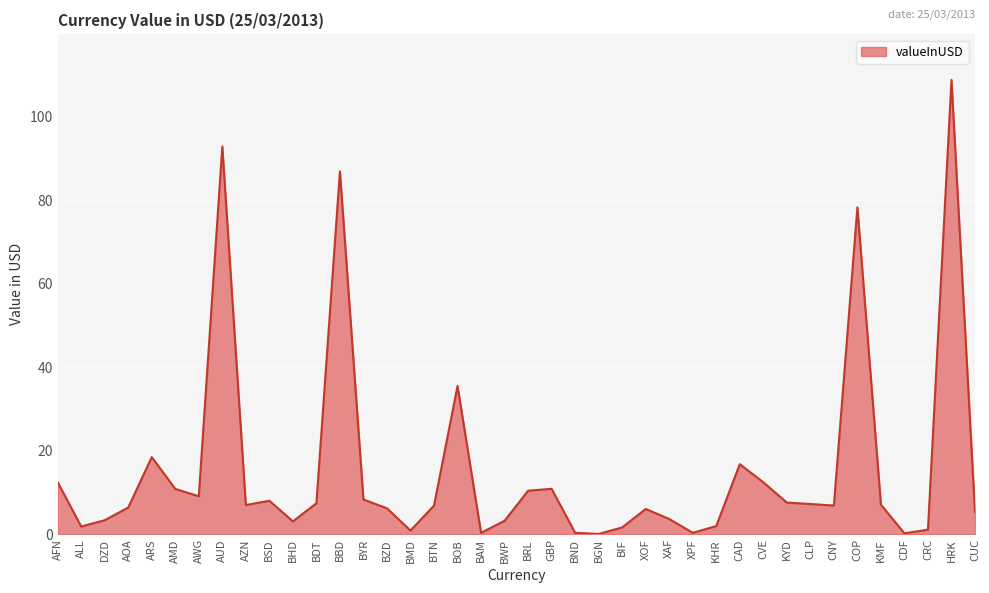

Between BZD and BMD, which is larger?

BZD